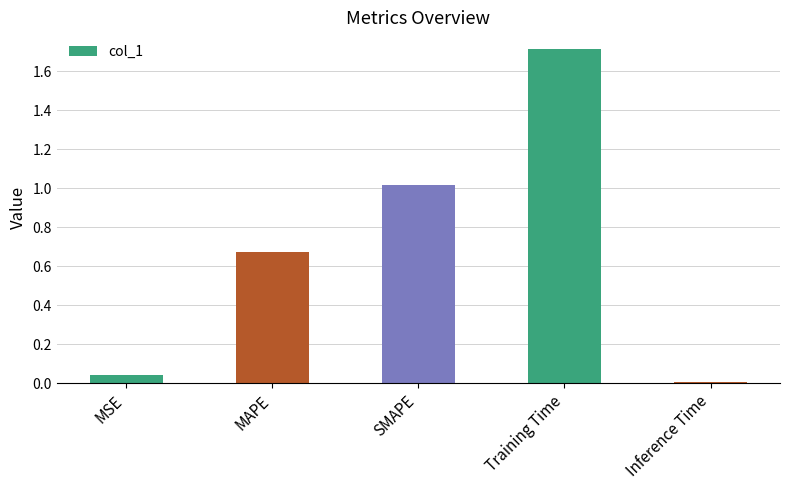

How many bars are there in total?

5